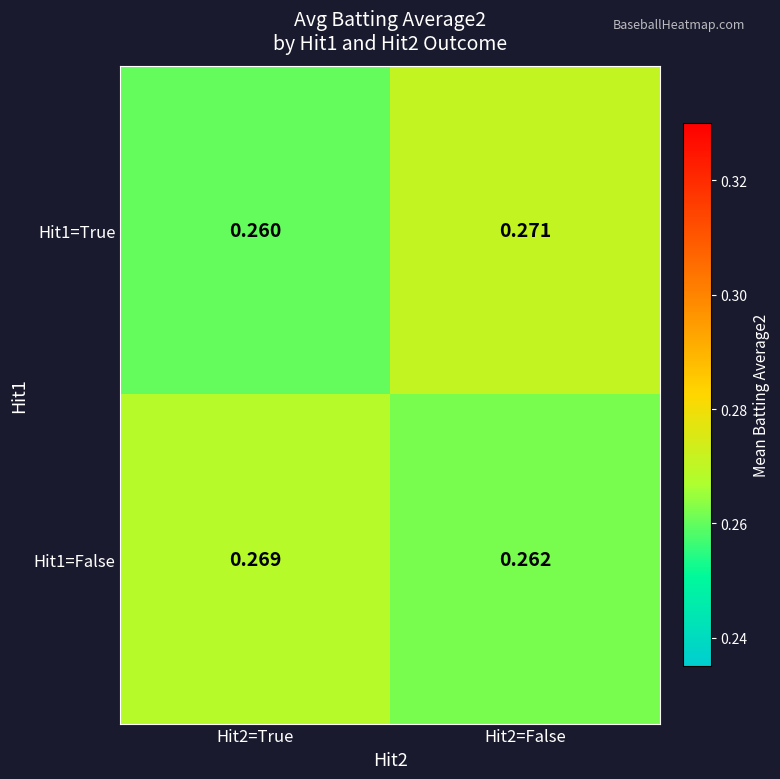

Rank the series at Hit2=True from highest to lowest value.

Hit1=False, Hit1=True